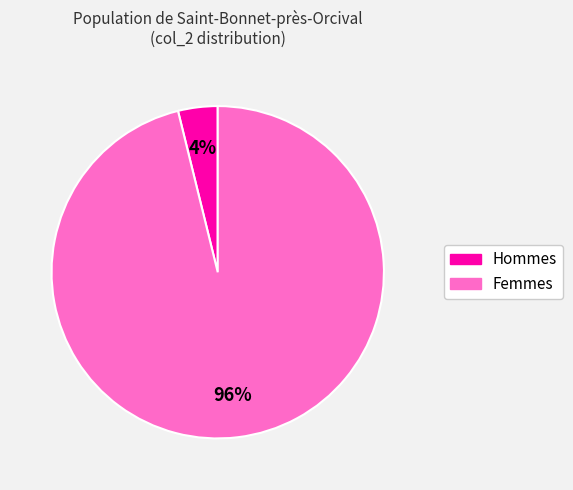

The Femmes slice represents 88% of the pie. True or false?

False